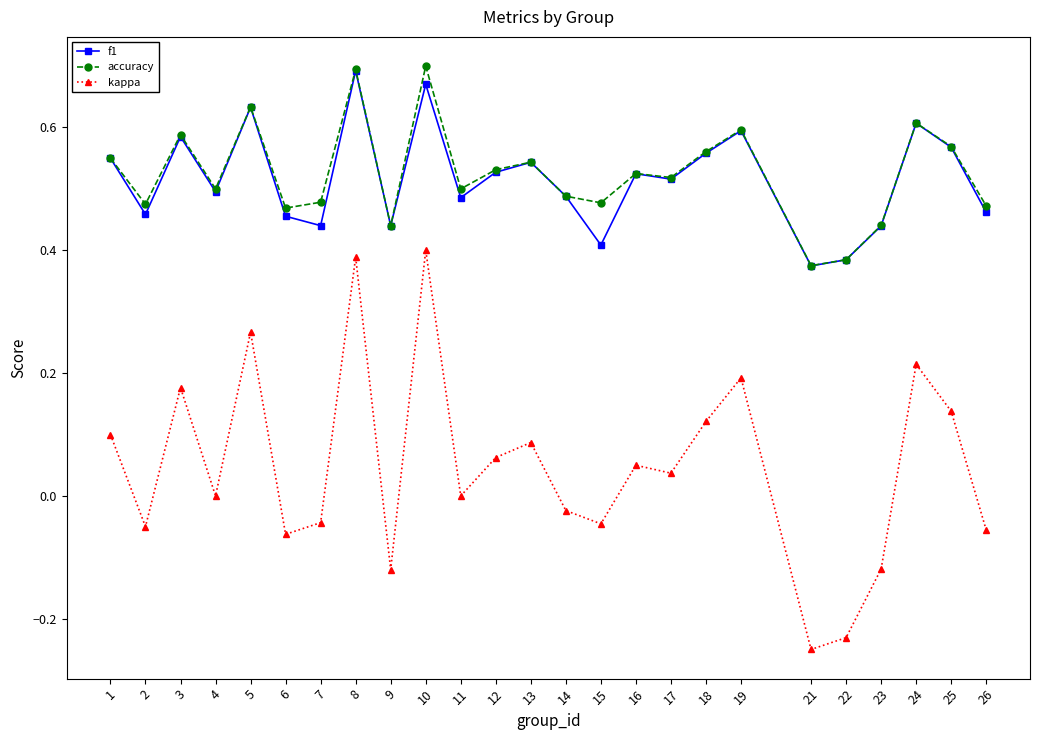

True or false: f1 and kappa intersect in this chart.

False